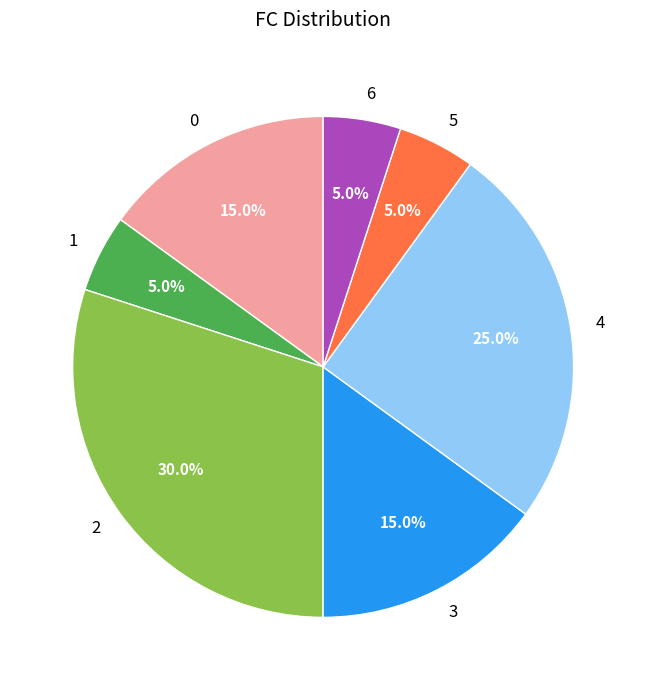

The 6 slice represents 15% of the pie. True or false?

False